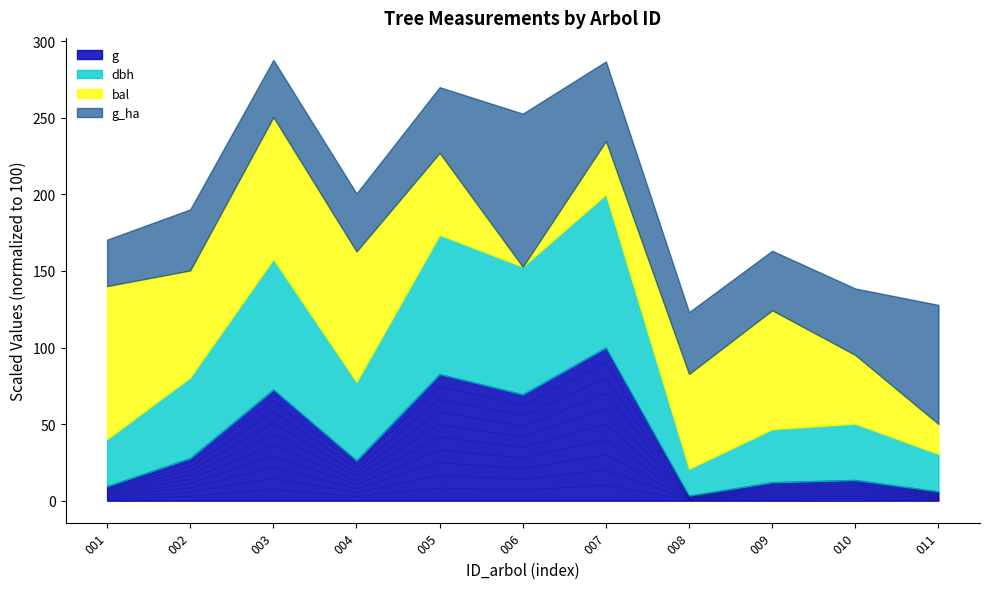

True or false: g has a value of 6.0 at 011.

True